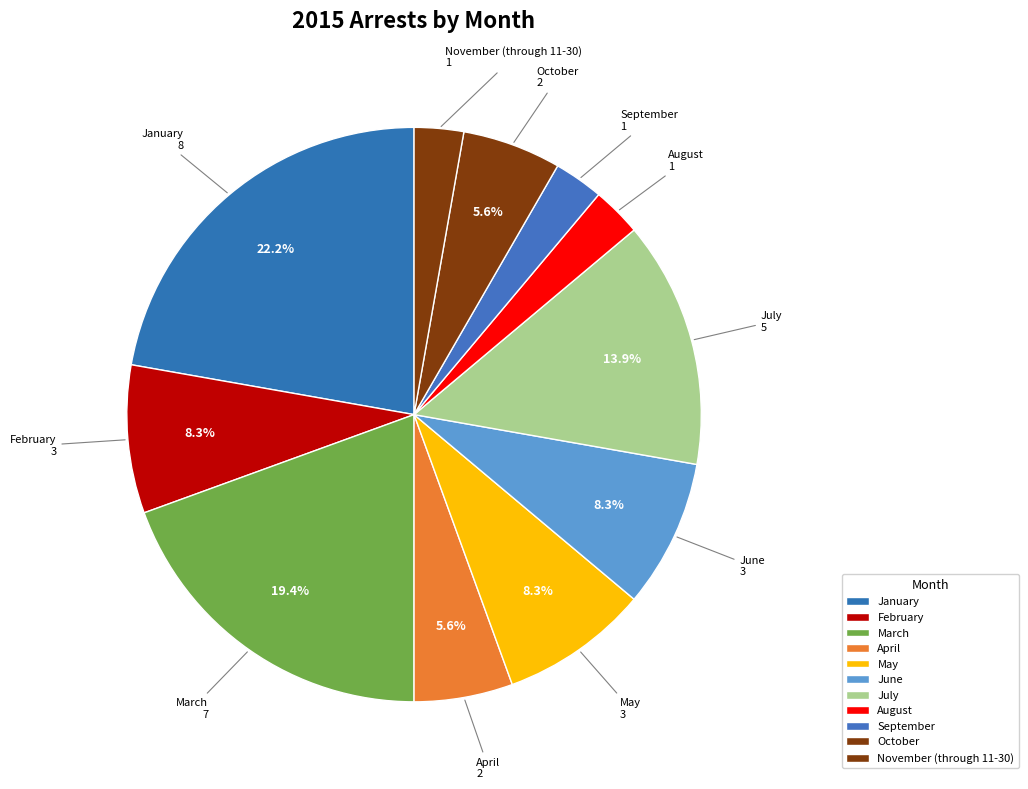

What percentage is the April slice, to the nearest percent?

6%